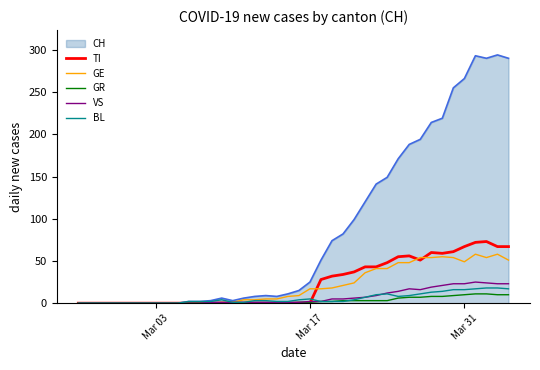

Which series has the widest spread of values?

CH